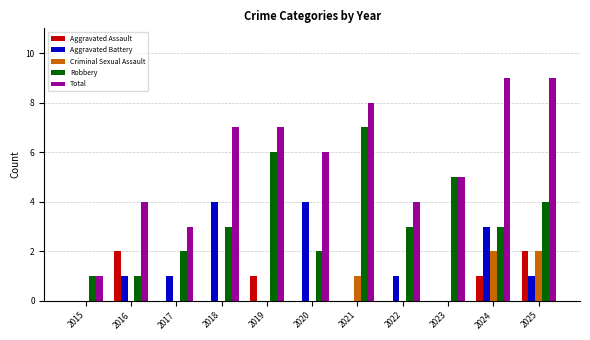

How many Aggravated Battery values are between 0 and 3?

9